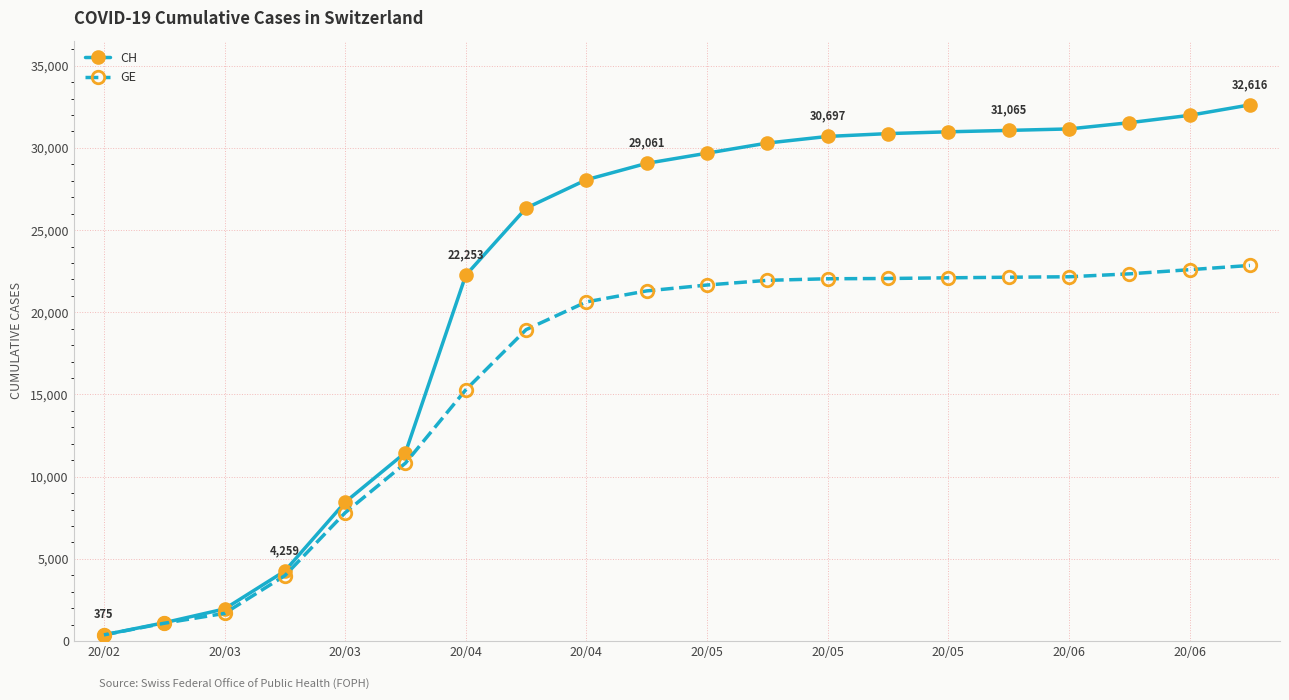

What is the maximum value for GE?

22848